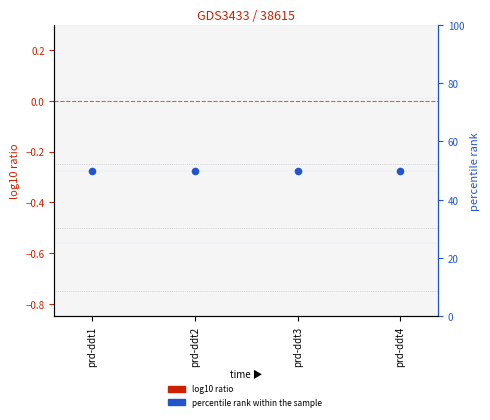

Is the value of log10 ratio at prd-ddt1 greater than the value of percentile rank within the sample at prd-ddt1?

No